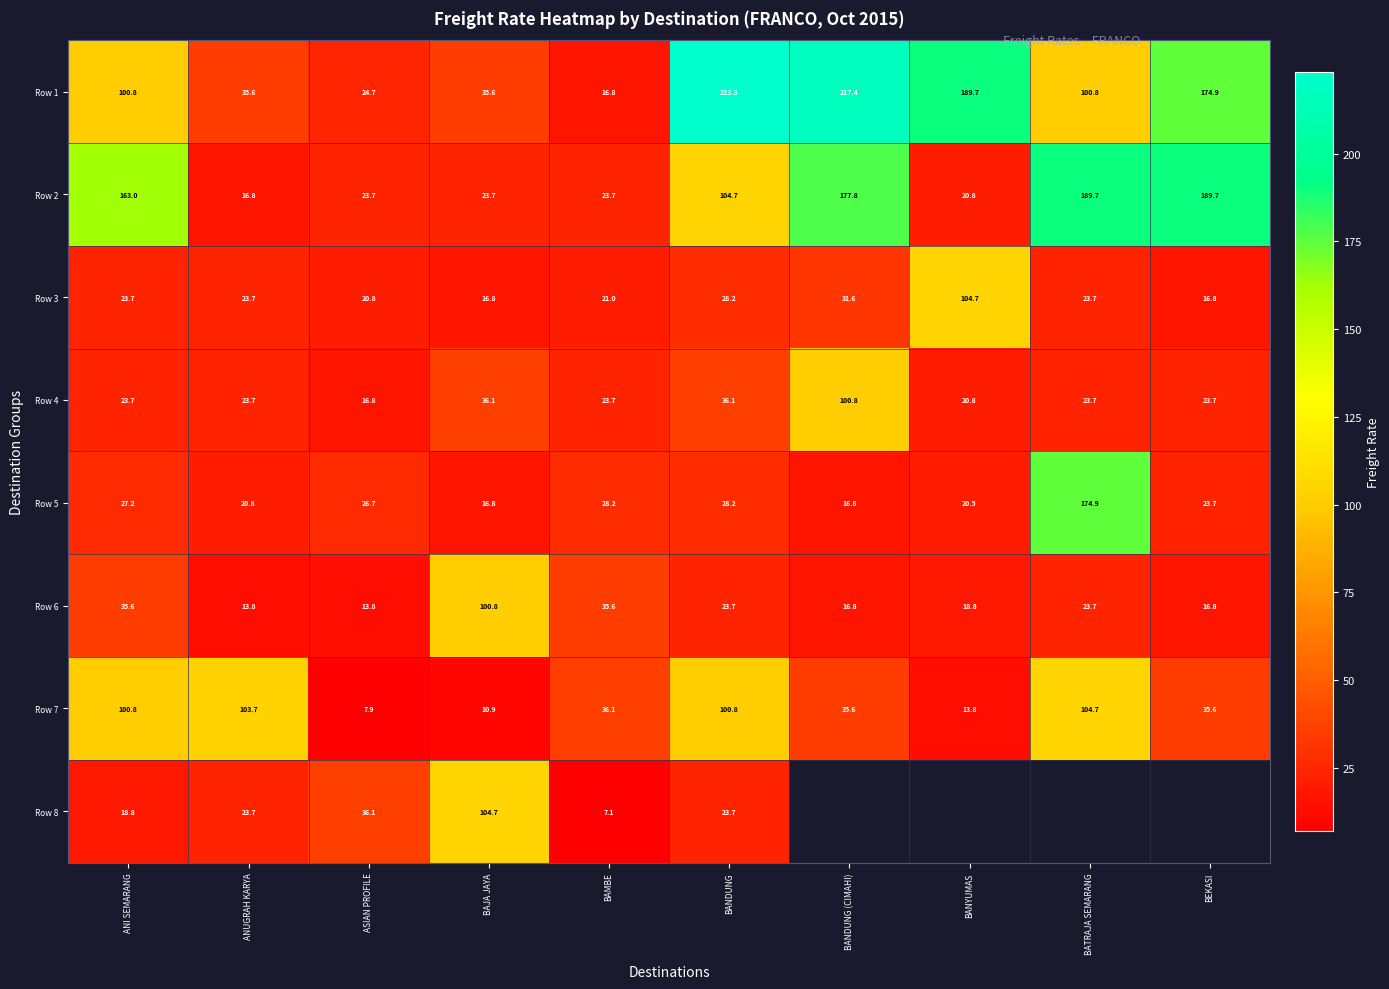

True or false: Row 2 has a value of 104.7 at ANI SEMARANG.

False